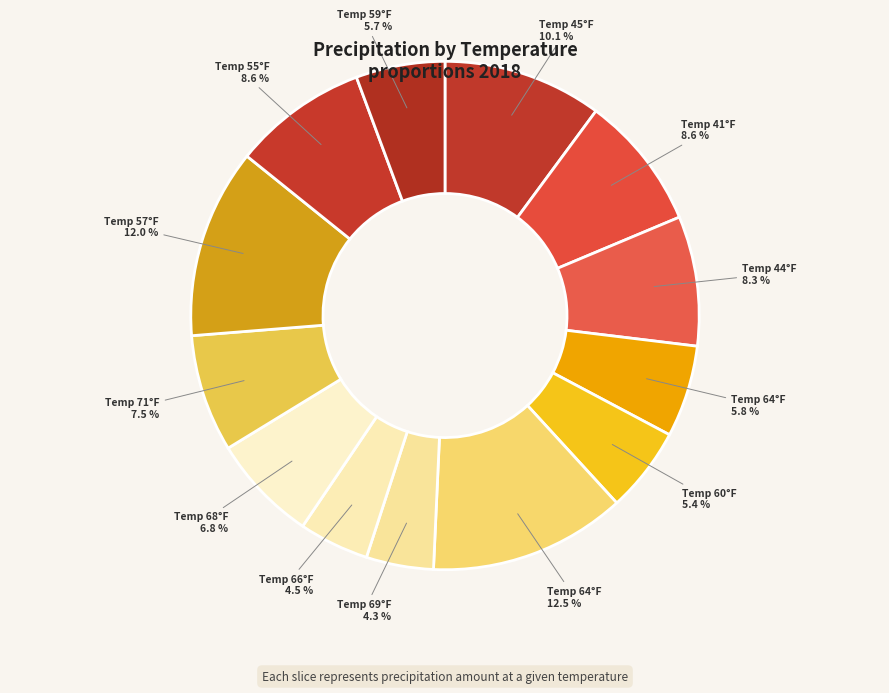

How many segments does this pie chart have?

13